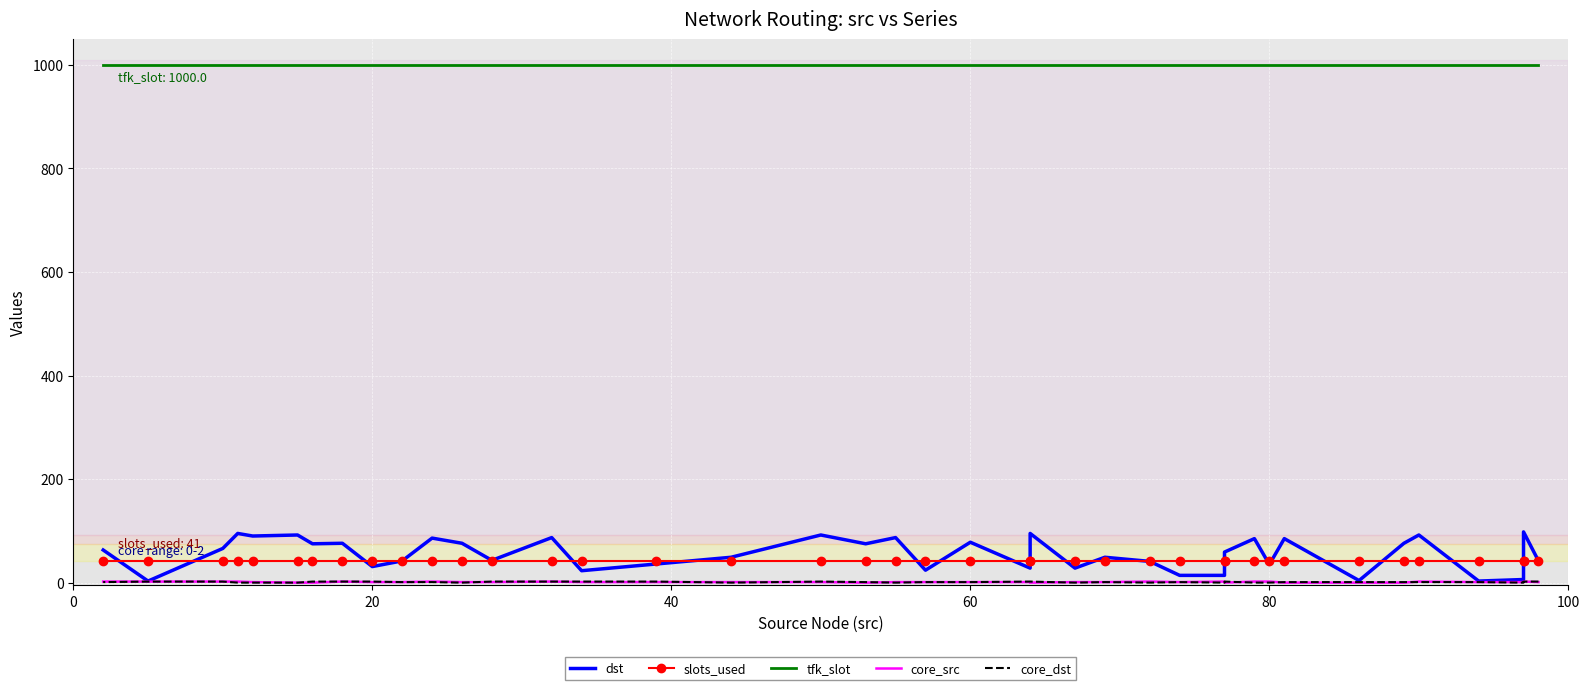

Is it true that core_src equals 1 at 30?

True